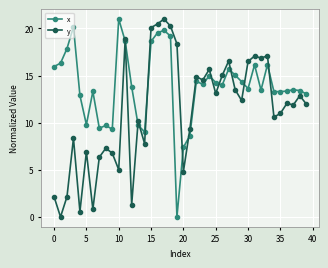

How many lines are shown in the chart?

2